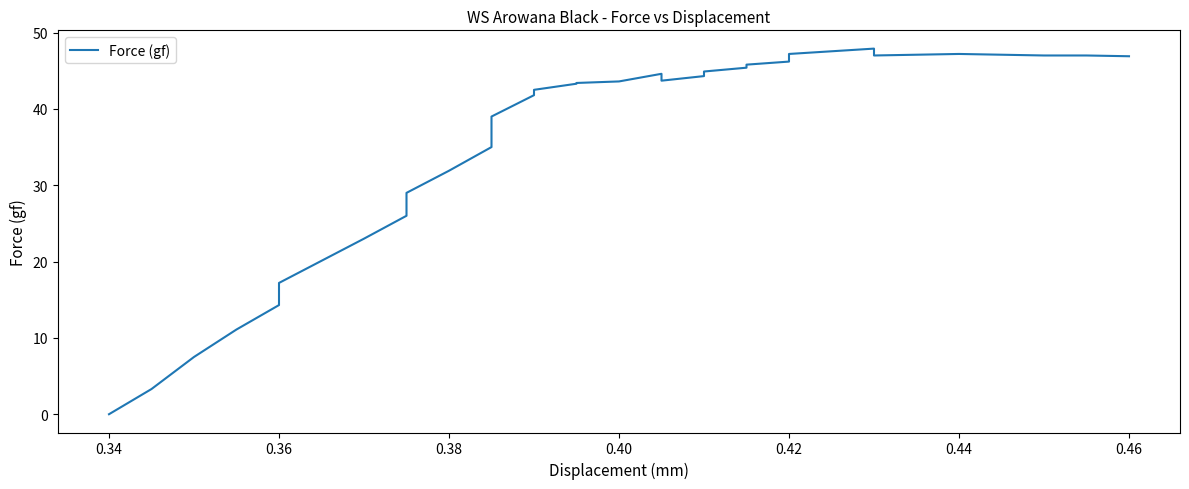

True or false: the data shows 32.6 at 0.44.

False